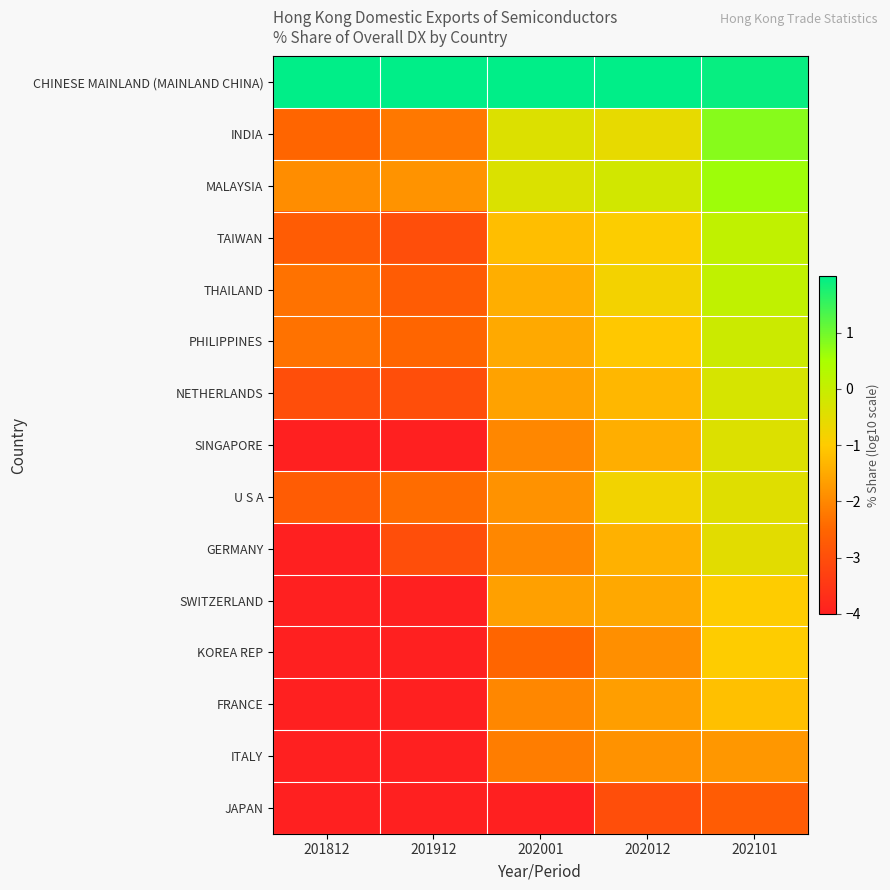

Which series has the widest spread of values?

SINGAPORE